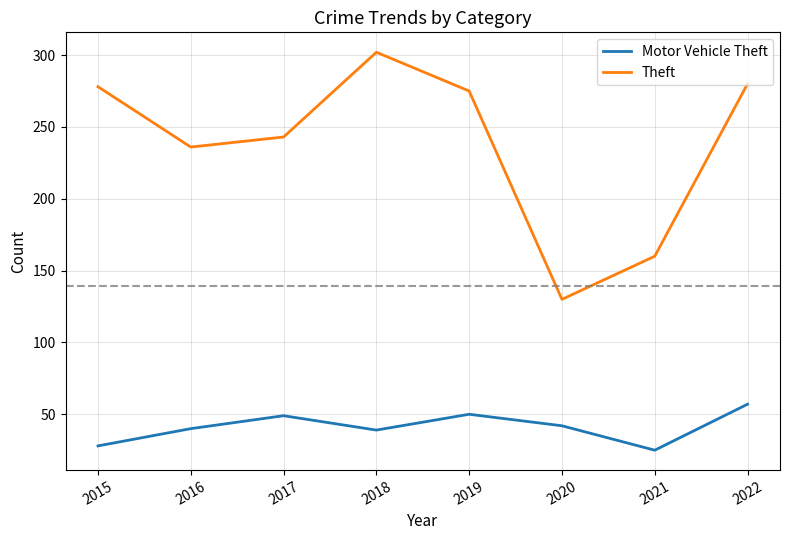

Which series has the largest range (max minus min)?

Theft